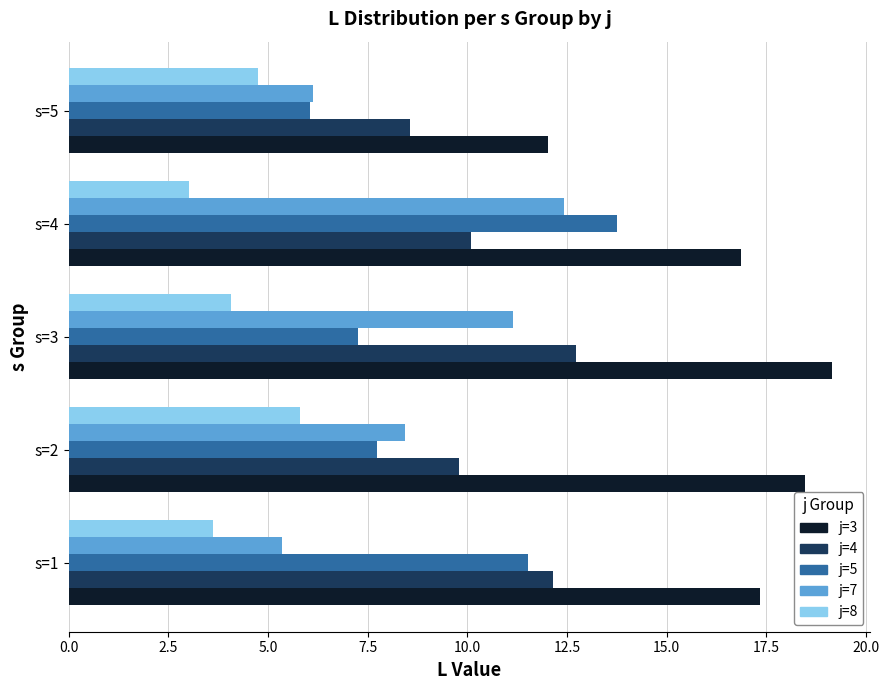

What is the difference between the j=7 values at s=1 and s=3?

5.8